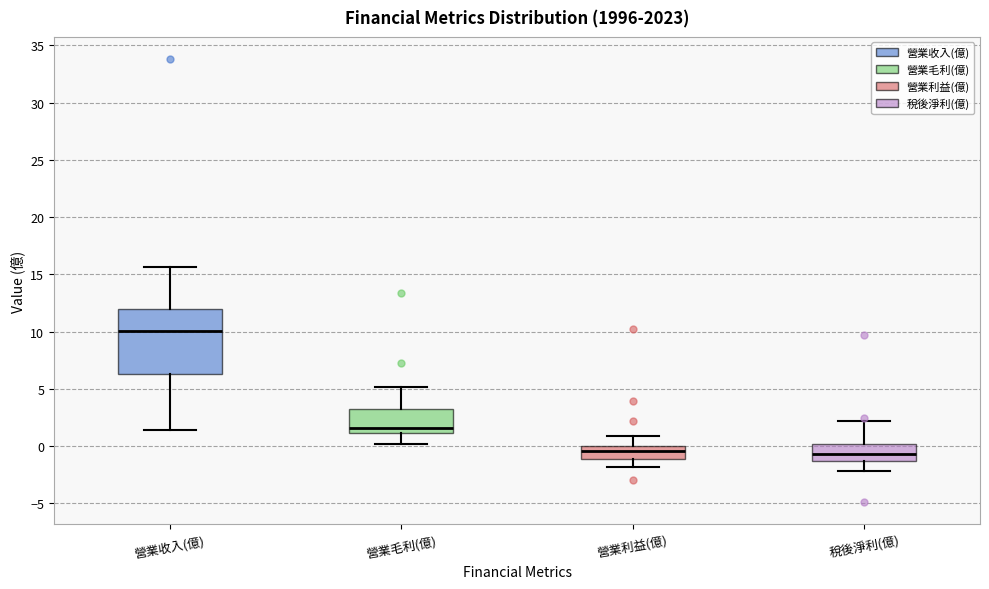

Comparing the boxes themselves (not the whiskers), which one is the tallest?

營業收入(億)